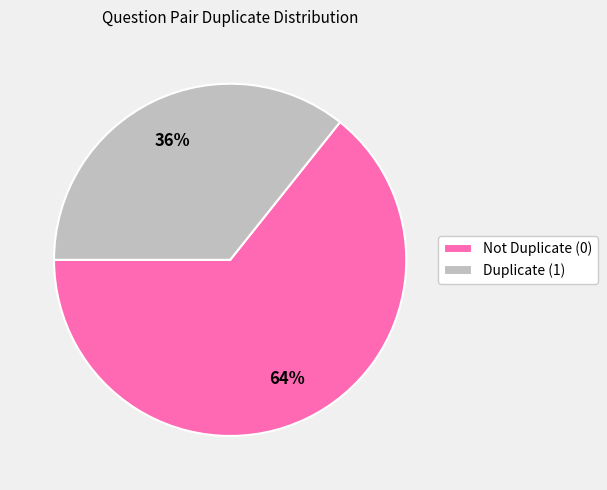

Approximately how many times larger is the value at Duplicate (1) compared to Not Duplicate (0)?

0.6